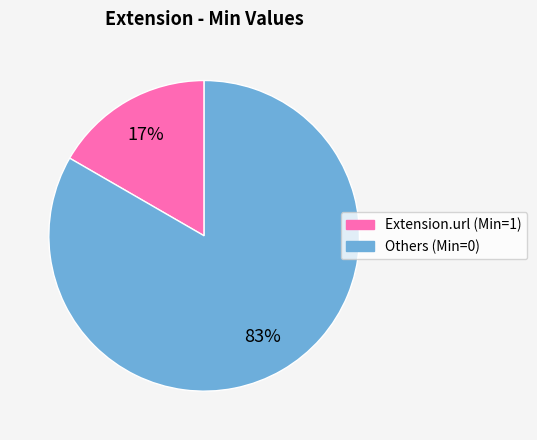

To the nearest percent, what is the average slice percentage?

50%